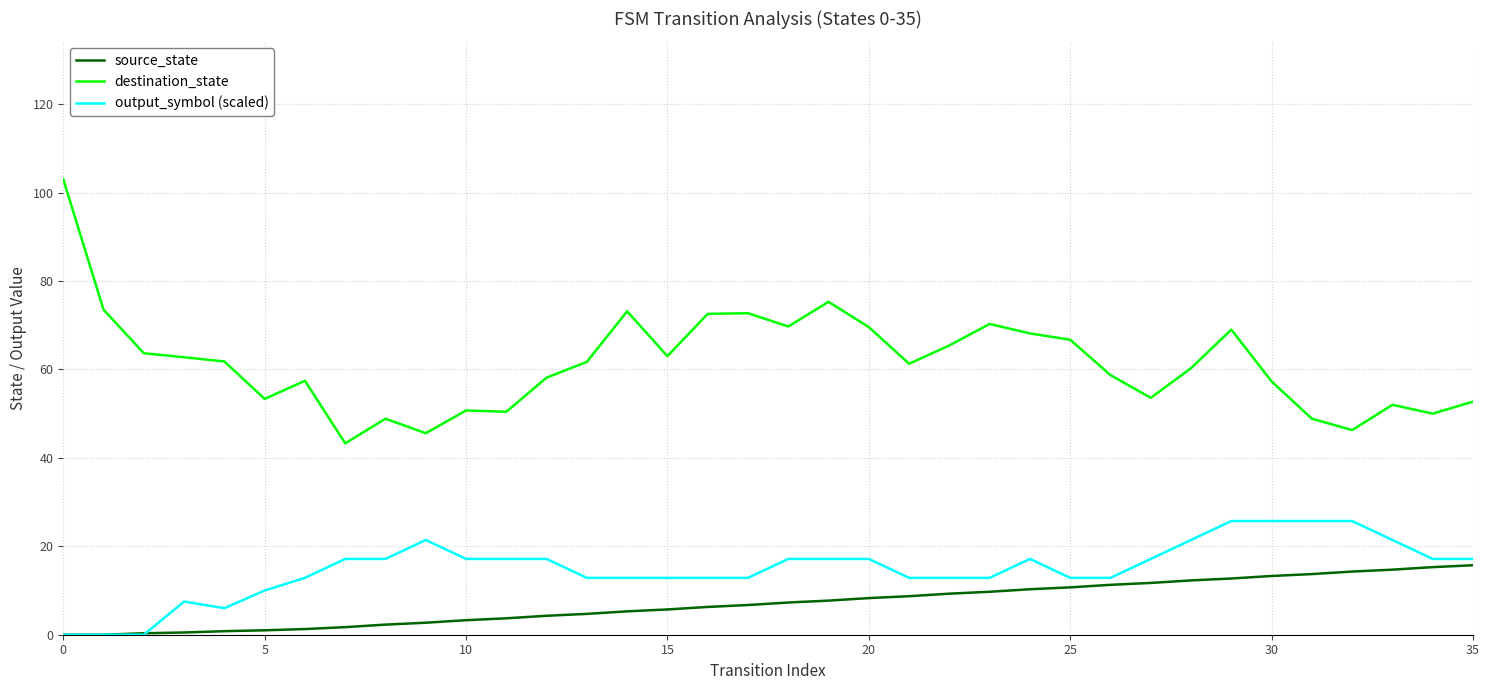

List the series in order of their peak value, highest first.

destination_state, output_symbol (scaled), source_state